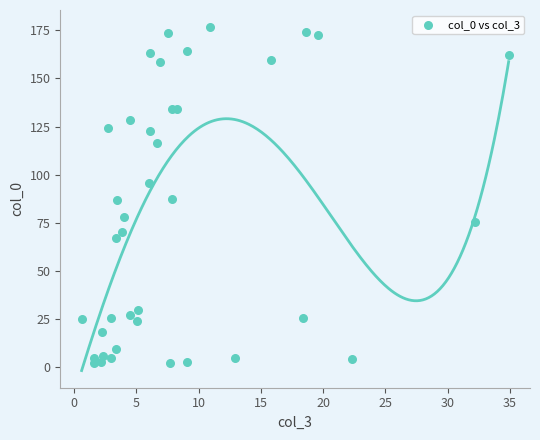

What is the range of Y values (max minus min)?

174.7